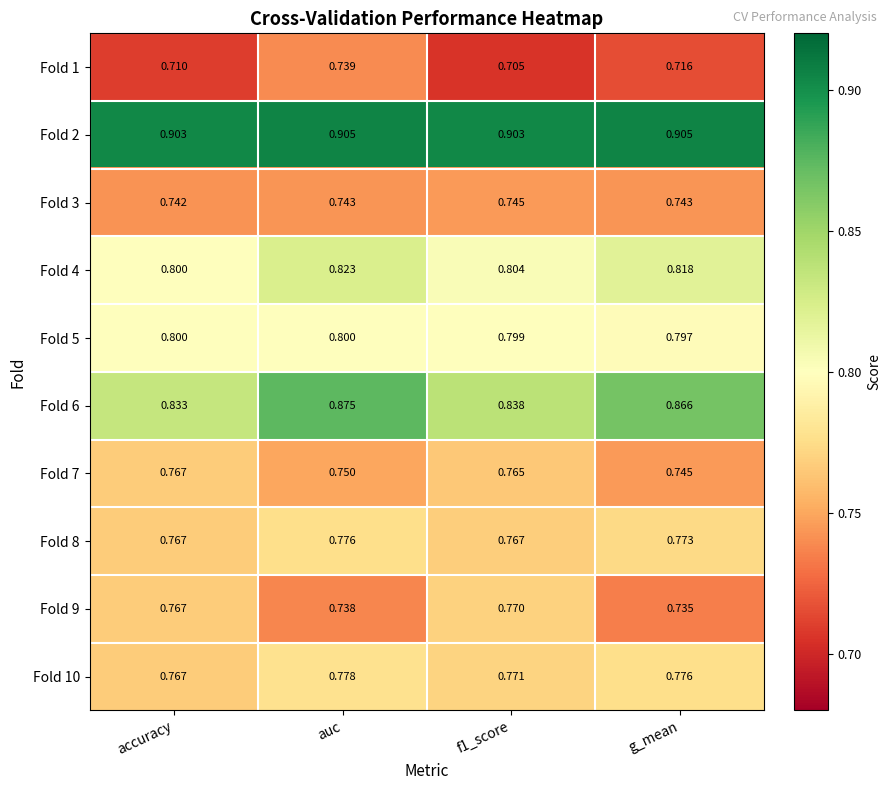

Is the value of Fold 7 at g_mean greater than the value of Fold 5 at f1_score?

No